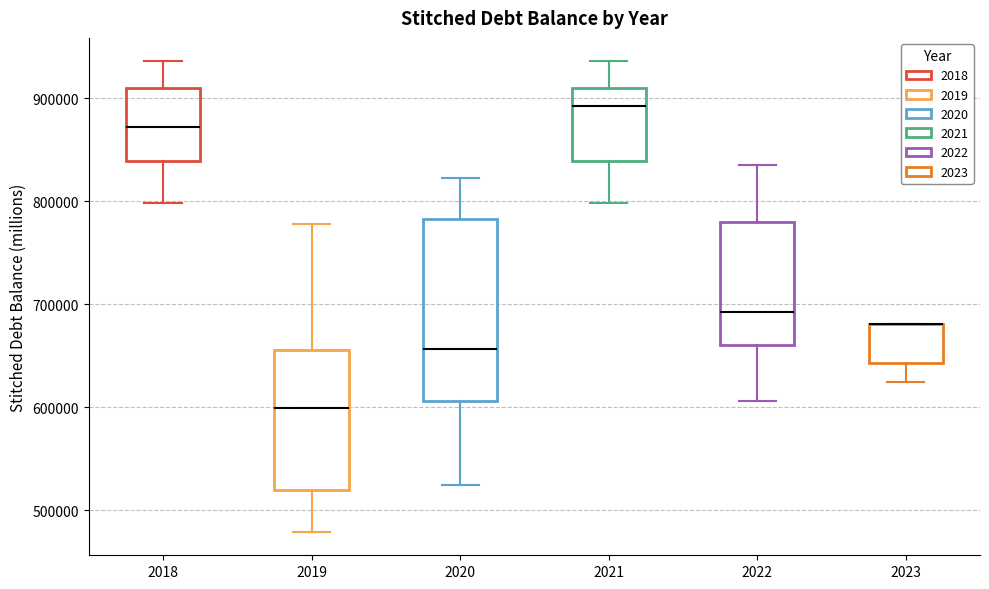

Reading left to right, read every box against the y-axis: the position of its median line, the range the box covers, and the ends of its whiskers. The values are not printed on the chart, so give them approximately, as read against the axis.

2018: median 870000, box 840000 to 910000, whiskers 800000 to 940000
2019: median 600000, box 520000 to 660000, whiskers 480000 to 780000
2020: median 660000, box 610000 to 780000, whiskers 520000 to 820000
2021: median 890000, box 840000 to 910000, whiskers 800000 to 940000
2022: median 690000, box 660000 to 780000, whiskers 610000 to 840000
2023: median 680000 (drawn on the box's upper edge), box 640000 to 680000, whiskers 620000 to 680000